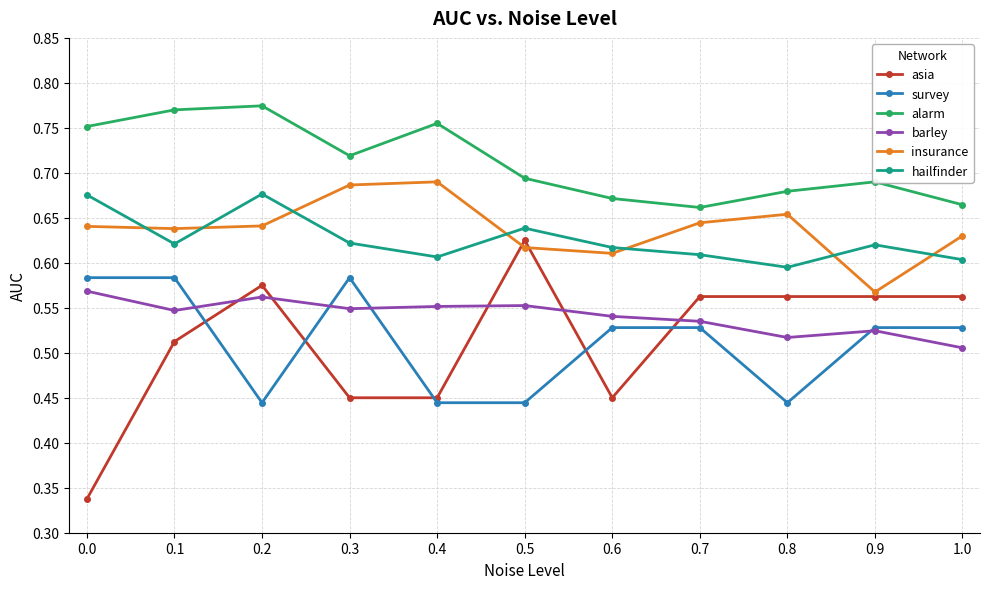

At which category does asia reach its first local peak?

0.2